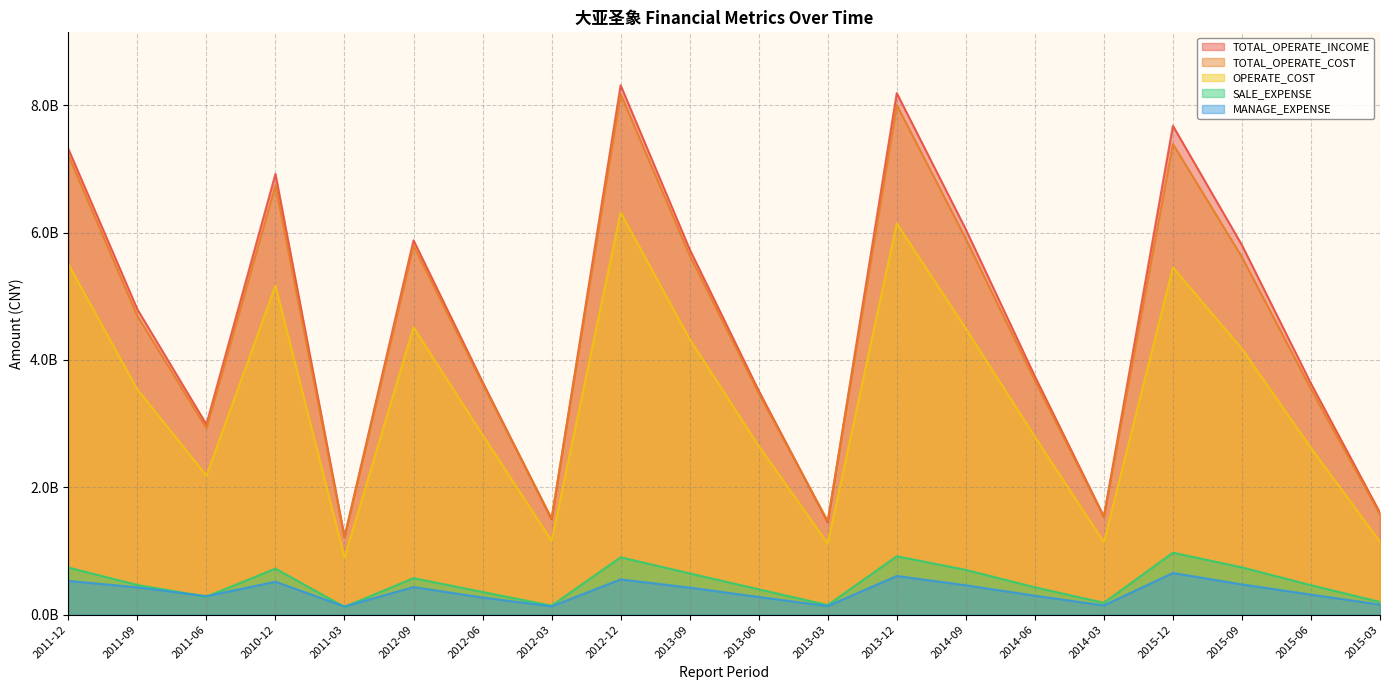

True or false: TOTAL_OPERATE_COST and SALE_EXPENSE intersect in this chart.

False